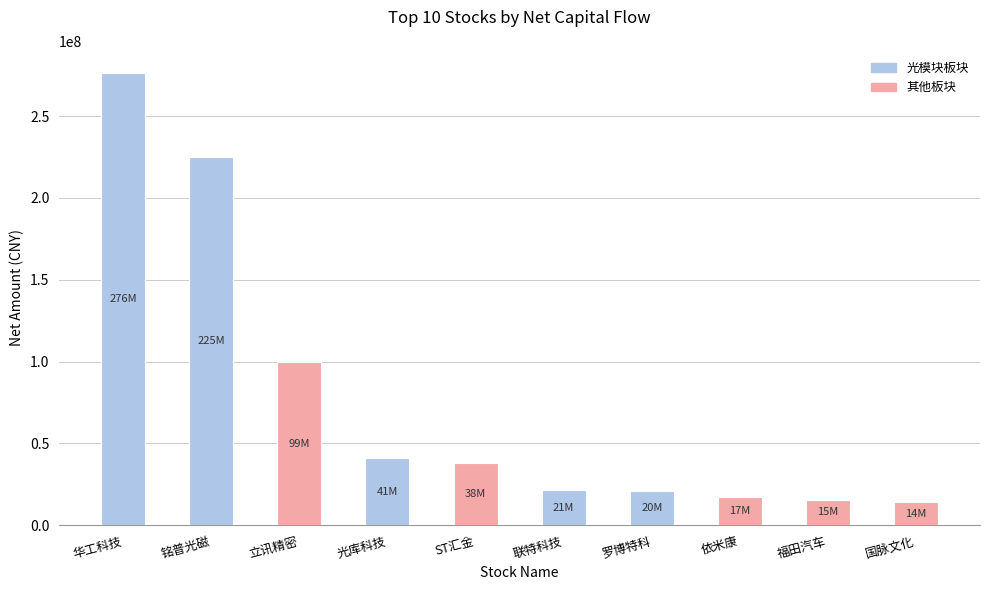

Which label corresponds to the largest value in the chart?

华工科技